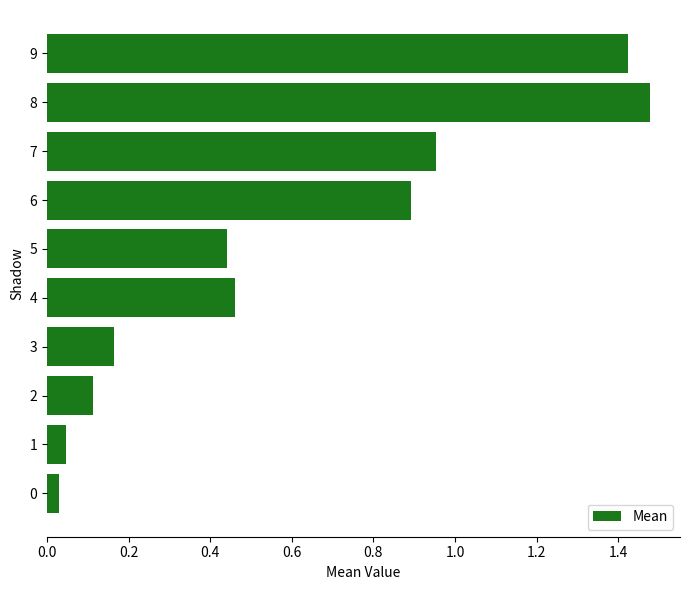

Which has a higher value, 3 or 2?

3